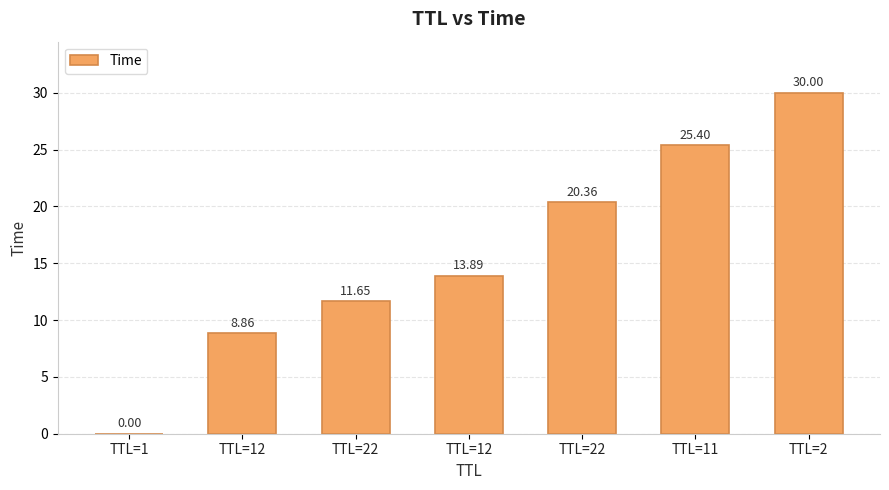

What is the change in value from TTL=1 to TTL=22?

+20.4